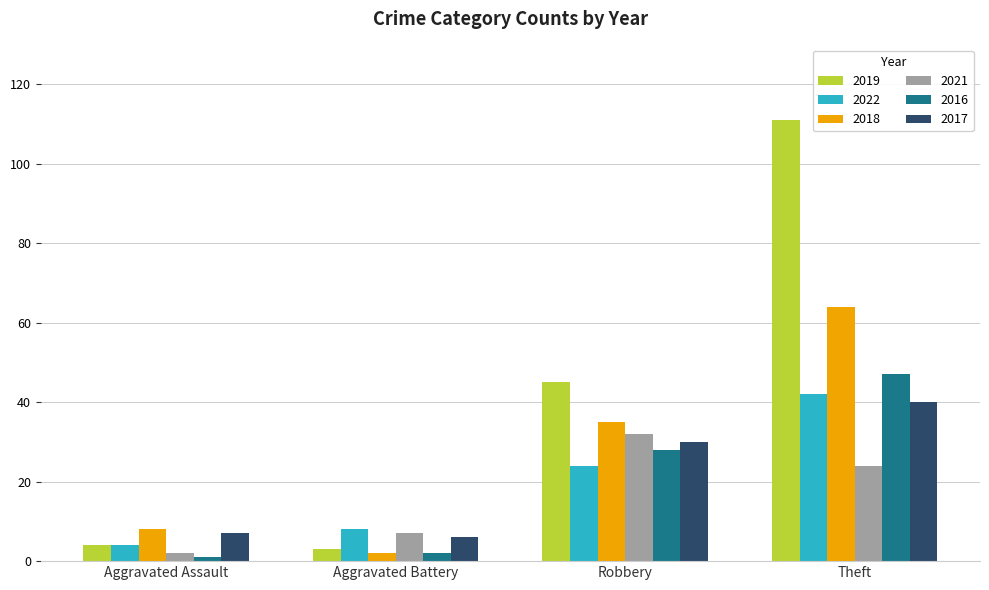

Reading left to right, what are all the values shown in this chart?

2019: 4	3	45	111
2022: 4	8	24	42
2018: 8	2	35	64
2021: 2	7	32	24
2016: 1	2	28	47
2017: 7	6	30	40